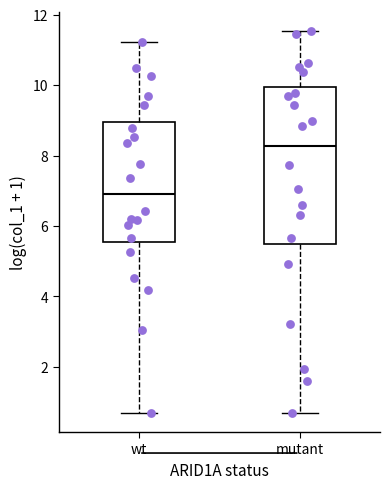

Comparing the boxes themselves (not the whiskers), which one is the tallest?

mutant